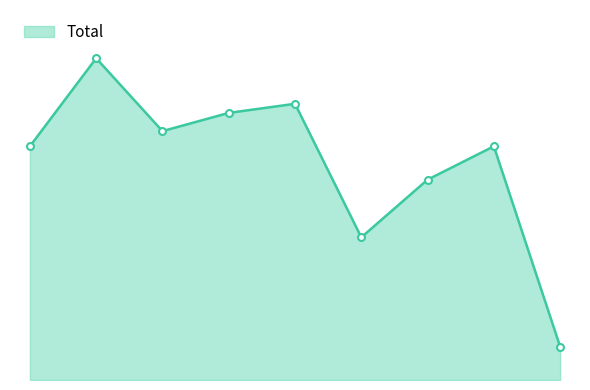

Does the chart have visible grid lines?

No